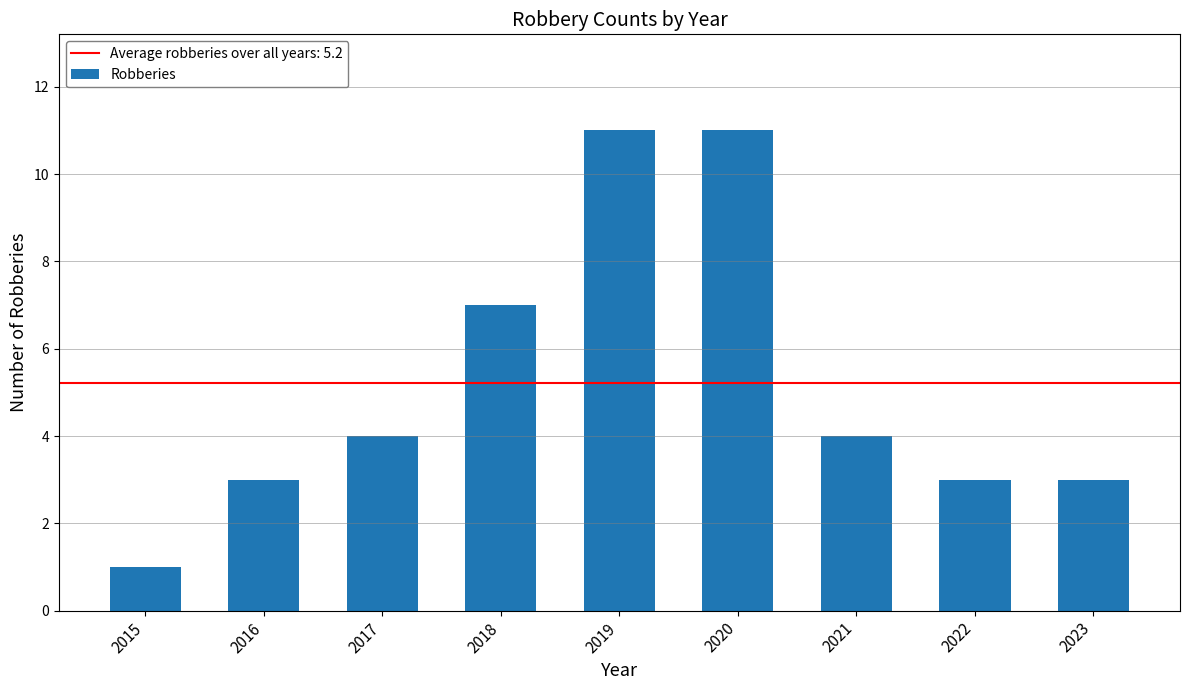

What is the difference between the maximum and minimum values?

10